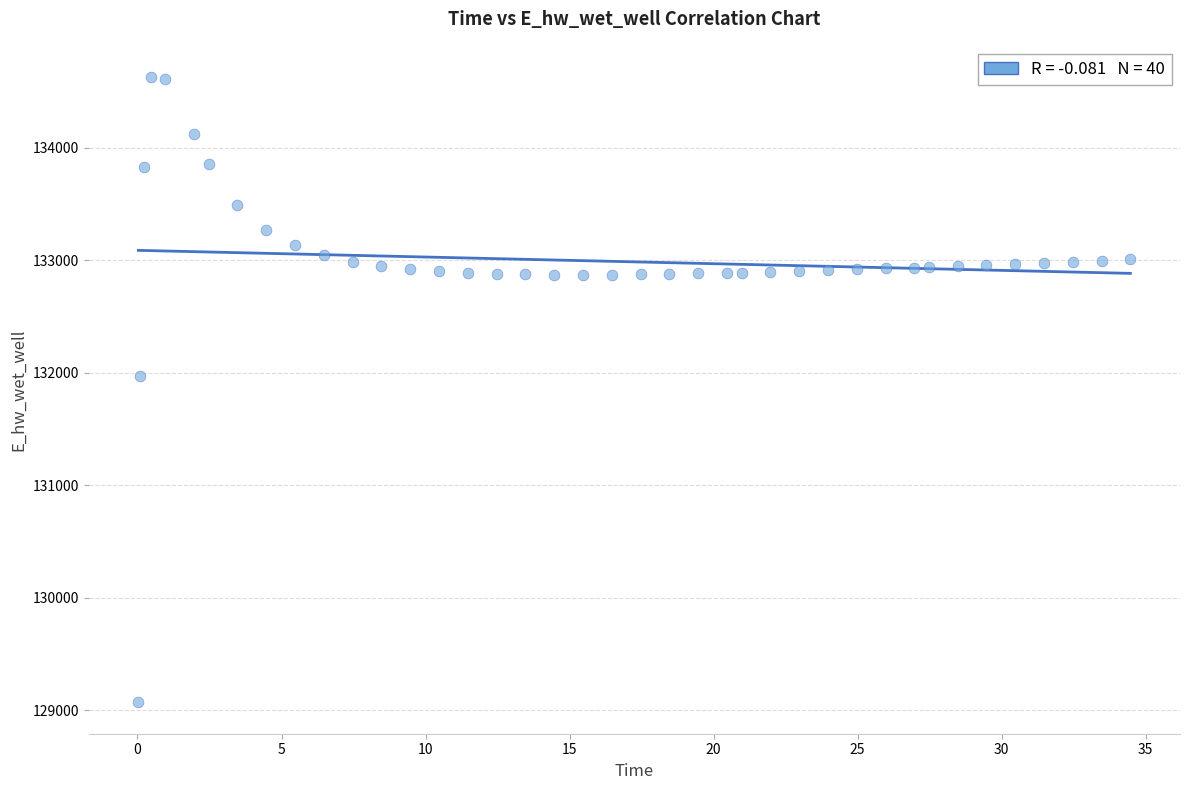

What is the range of X values (max minus min)?

34.4